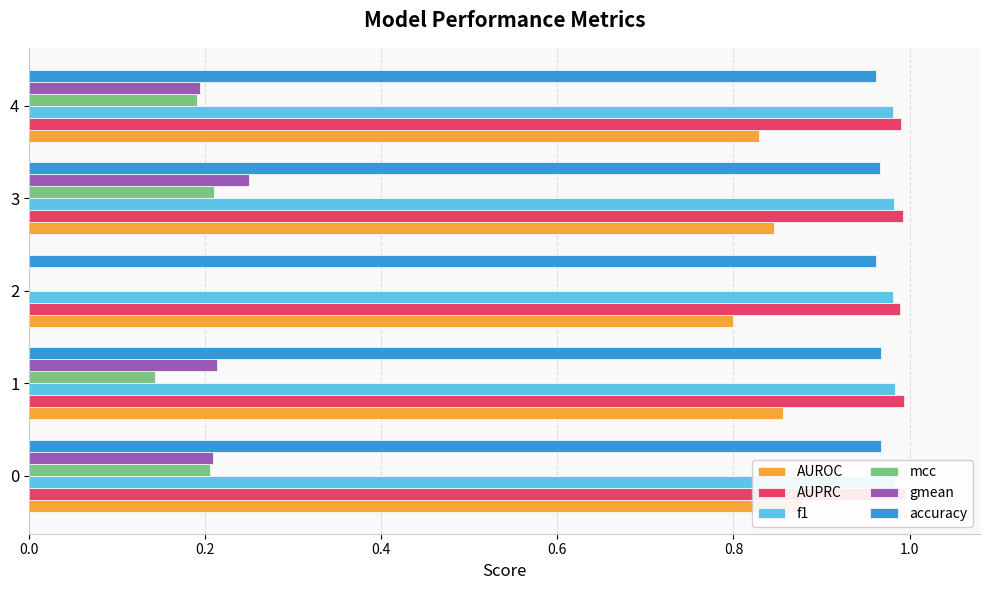

How many groups of bars are there?

5